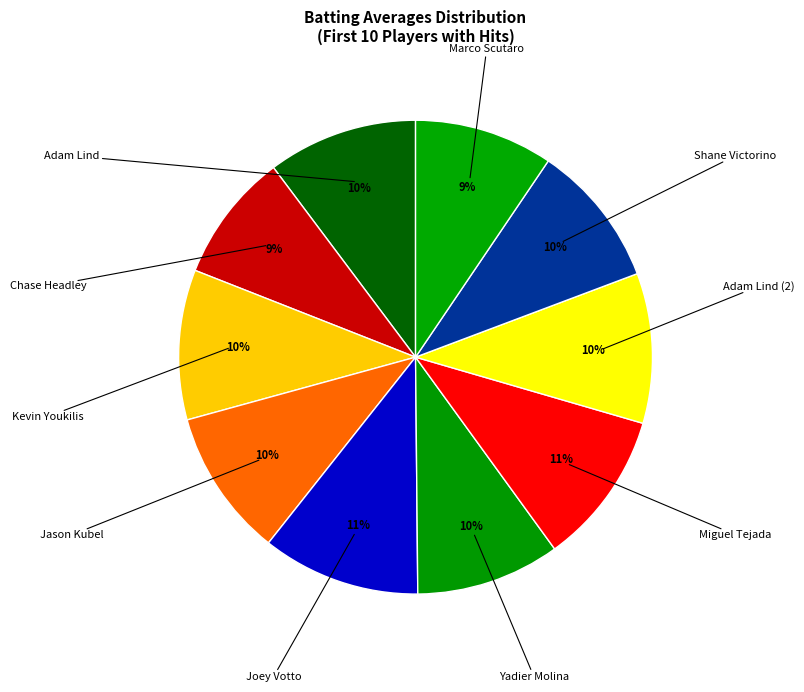

Count the number of slices in the pie.

10